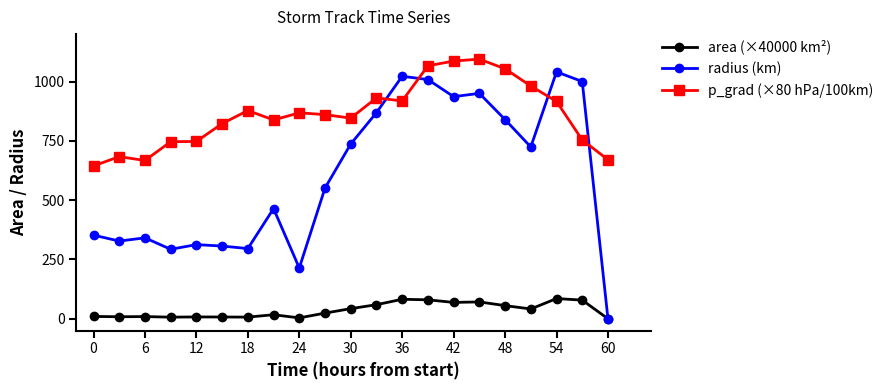

True or false: area (×40000 km²) and p_grad (×80 hPa/100km) intersect in this chart.

False